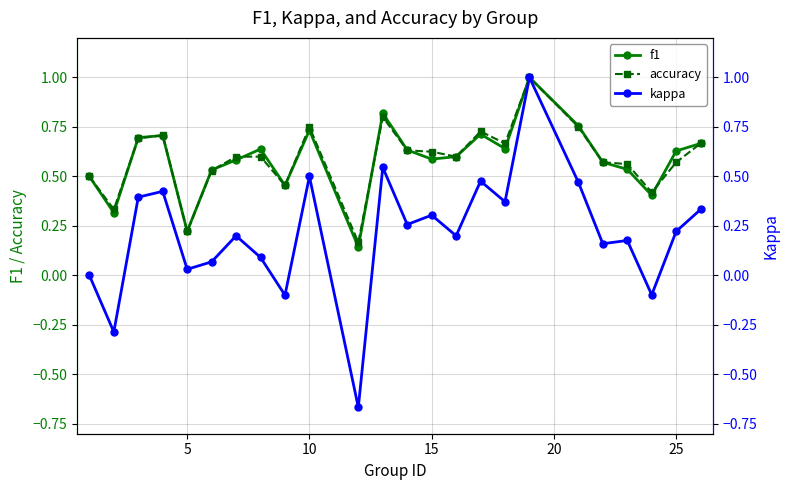

List the series in order of their peak value, lowest first.

f1, accuracy, kappa